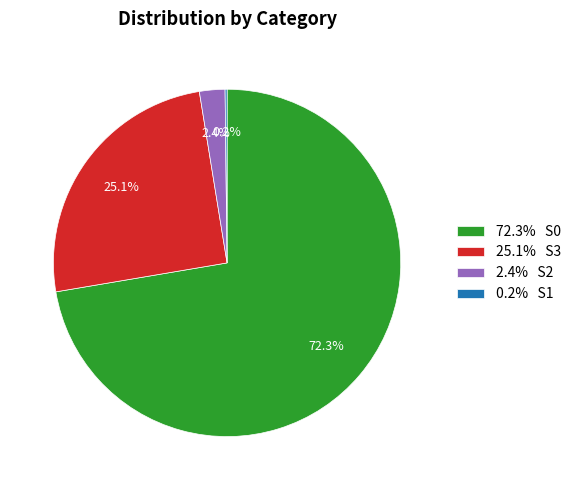

What is the total percentage of 25.1% S3 and 72.3% S0?

97.4%